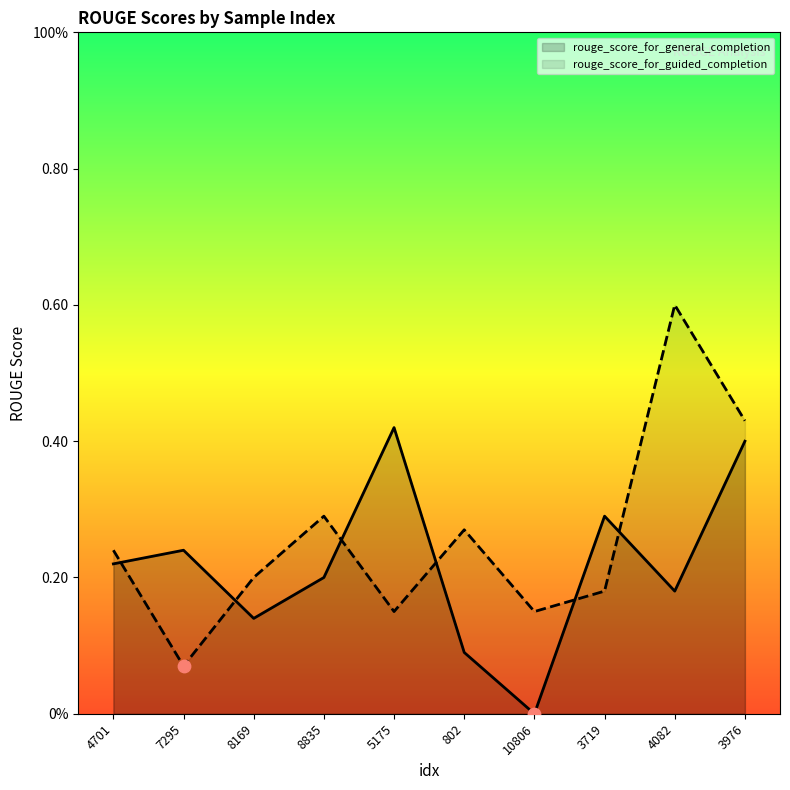

At which category is the sum across all series the highest?

3976